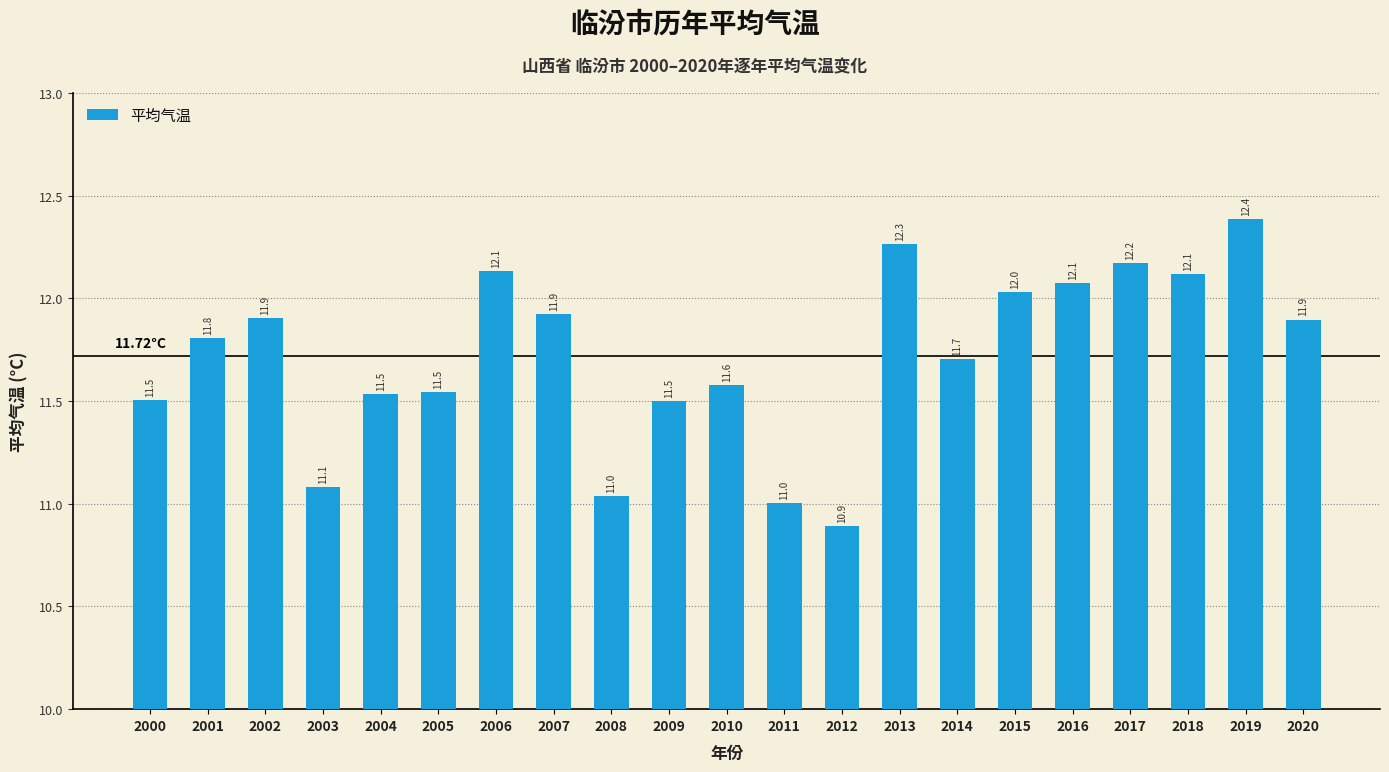

What is the difference between the second highest and minimum values?

1.4